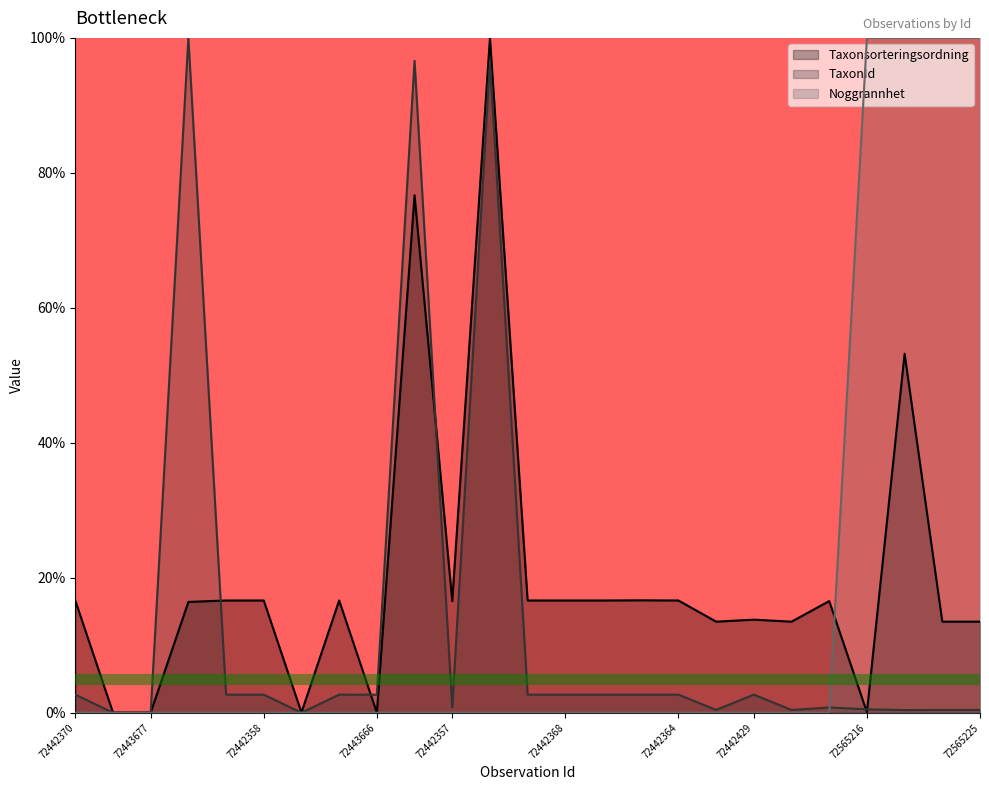

Rank the series by their average value, from highest to lowest.

Taxonsorteringsordning, Noggrannhet, TaxonId